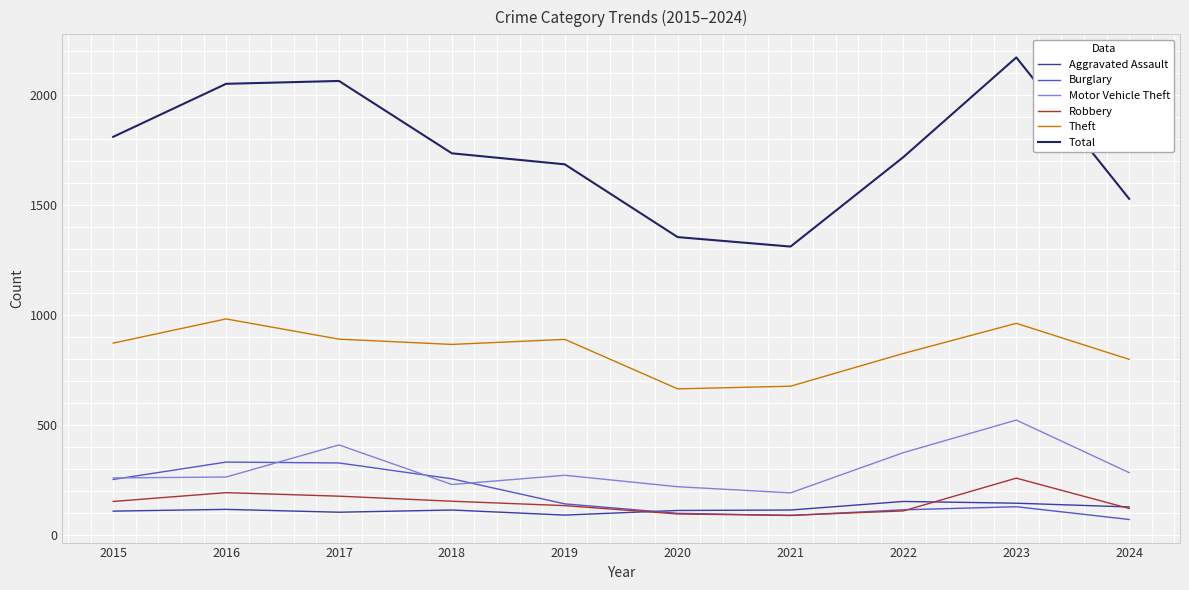

What is the total value across all series at 2018?

3363